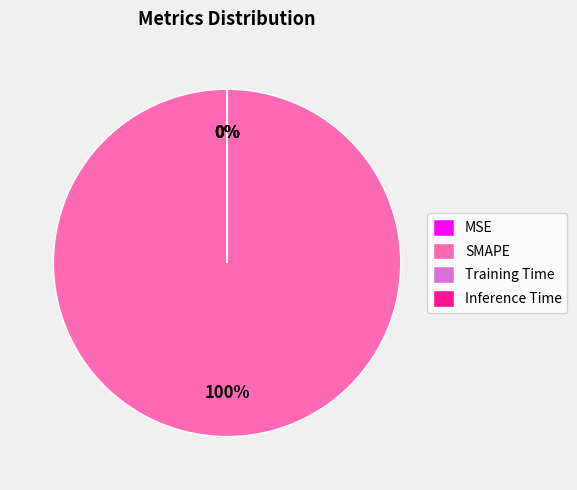

To the nearest percent, what is the average slice percentage?

25%